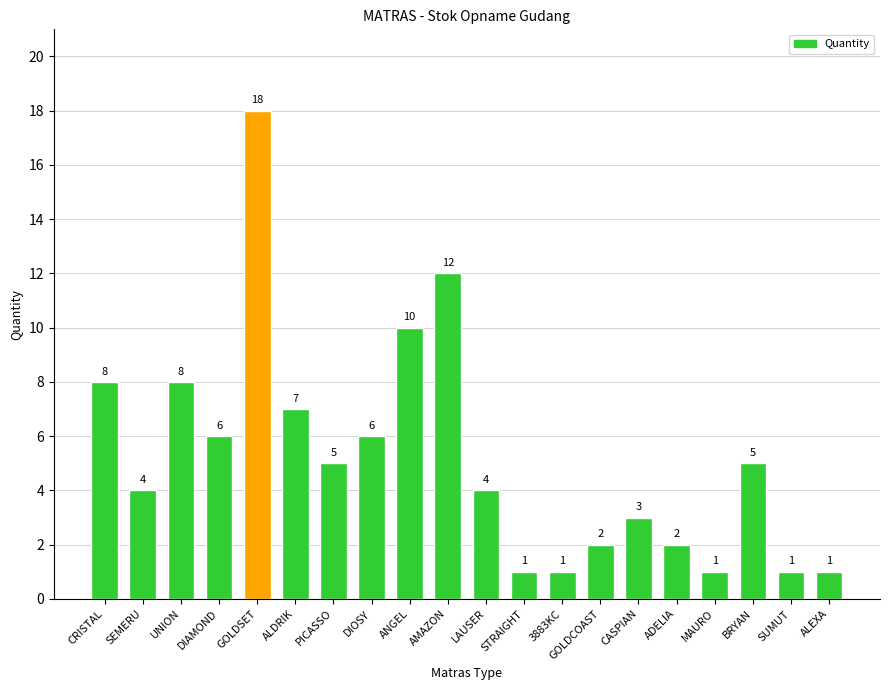

What is the label of the 15th bar from the left?

CASPIAN